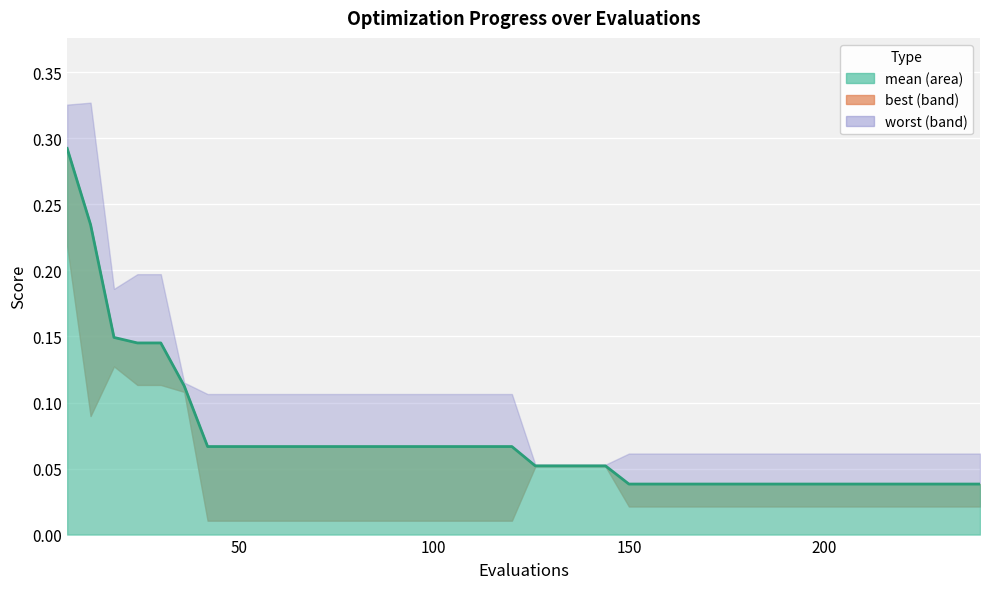

Does the chart display data point markers on the line(s)?

No